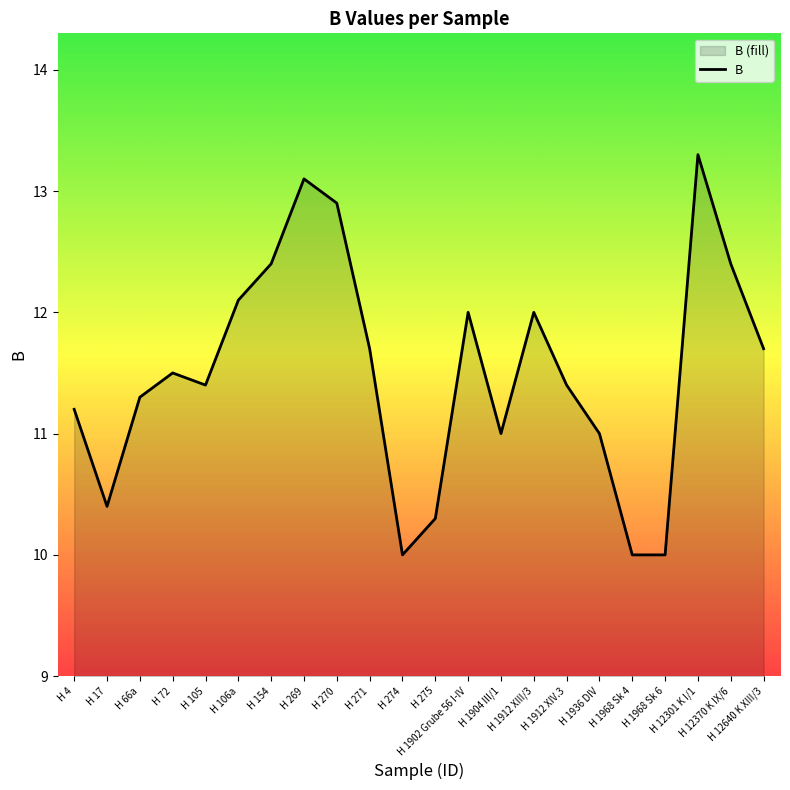

What is the average value?

11.5